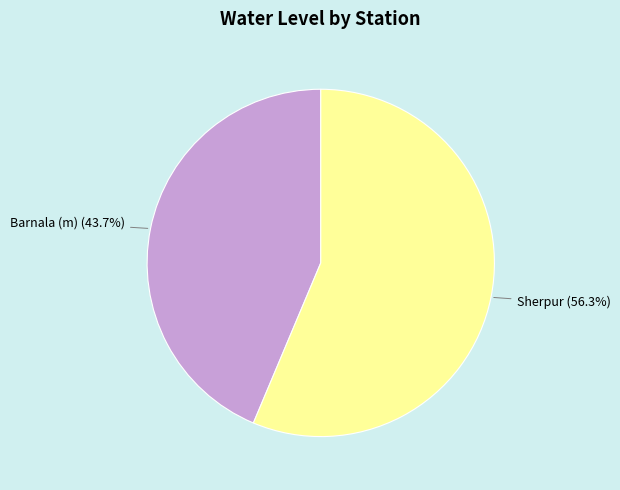

Which category has the smallest portion of the pie?

Barnala (m)